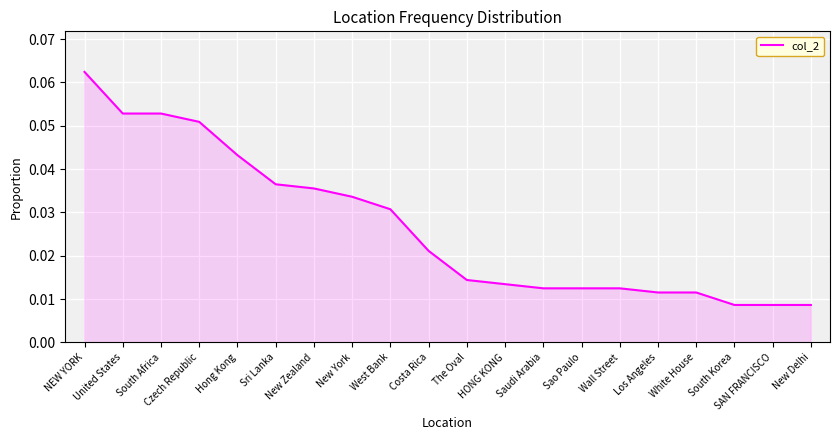

What position from the right is NEW YORK?

20